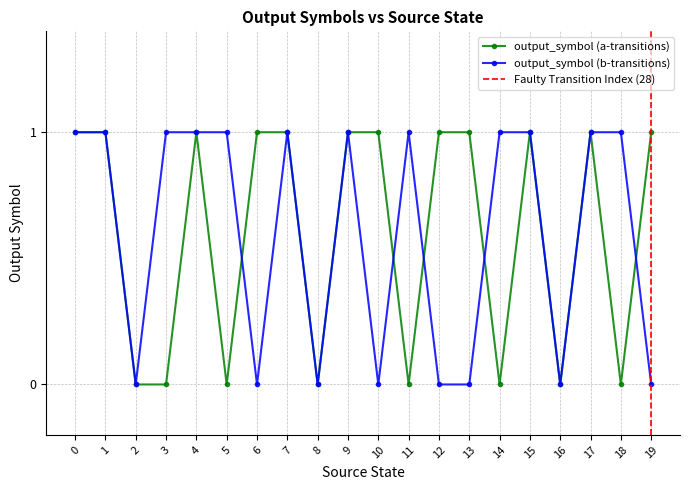

What is the difference between the output_symbol (b-transitions) values at 3 and 2?

1